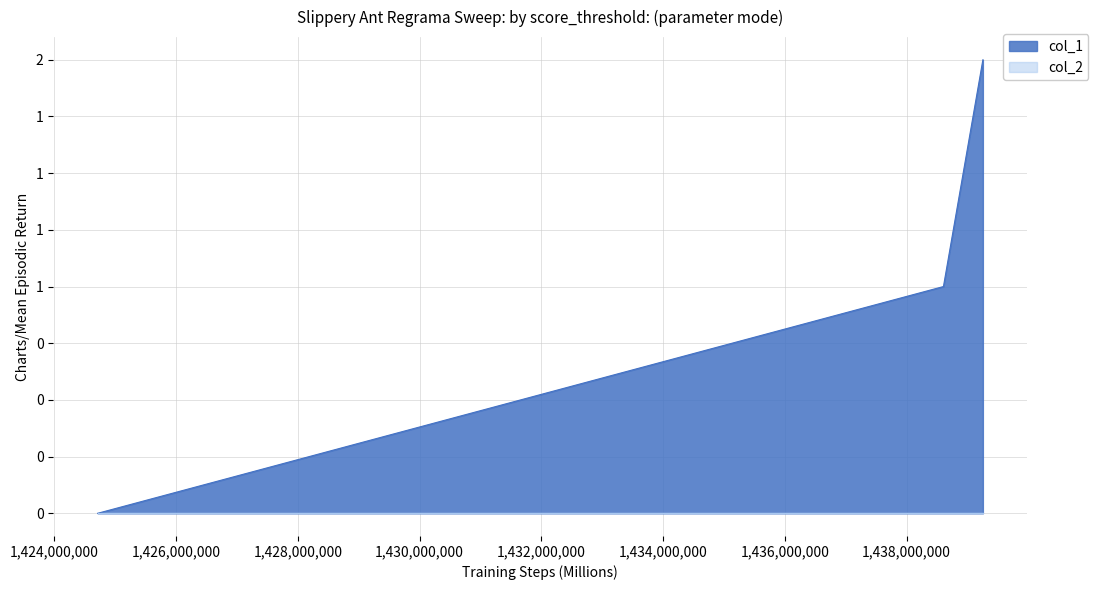

How many data points are less than 1?

1